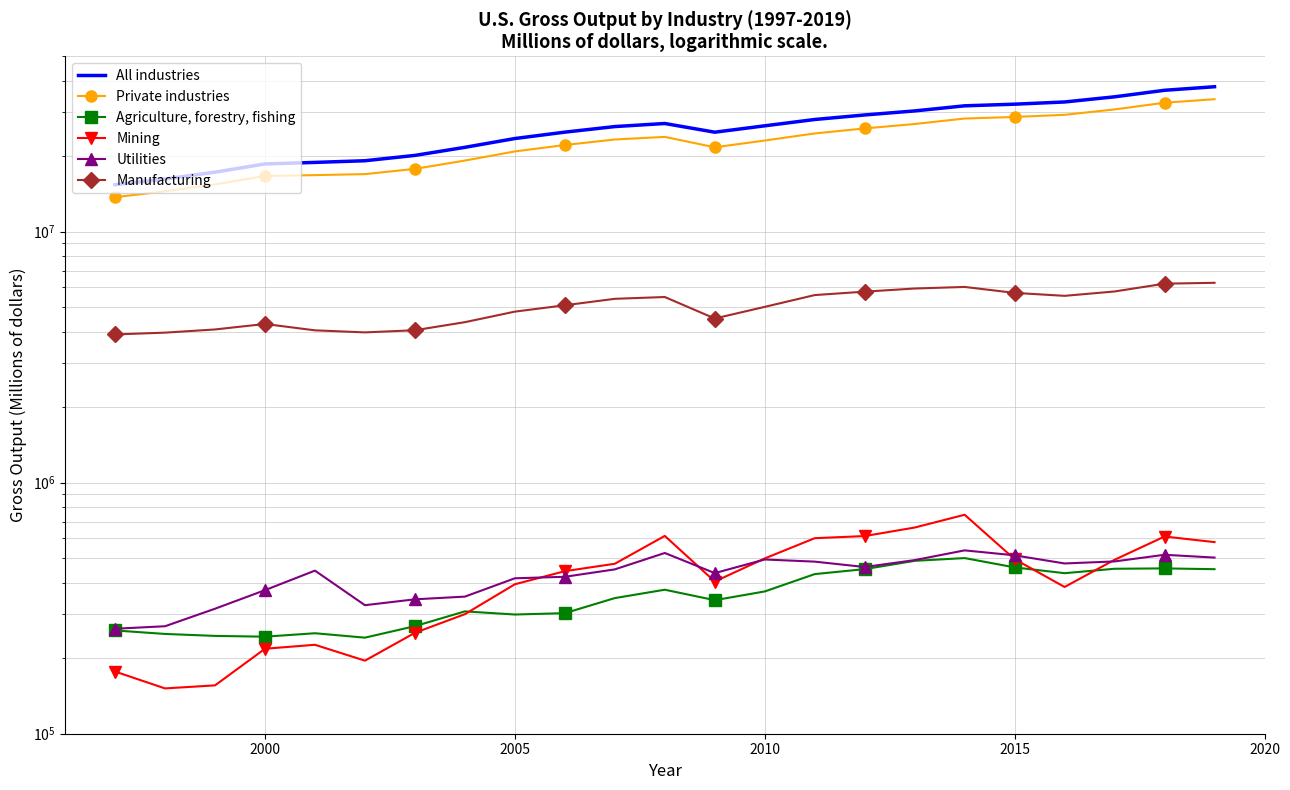

How many interior local valleys does the Mining series have?

4